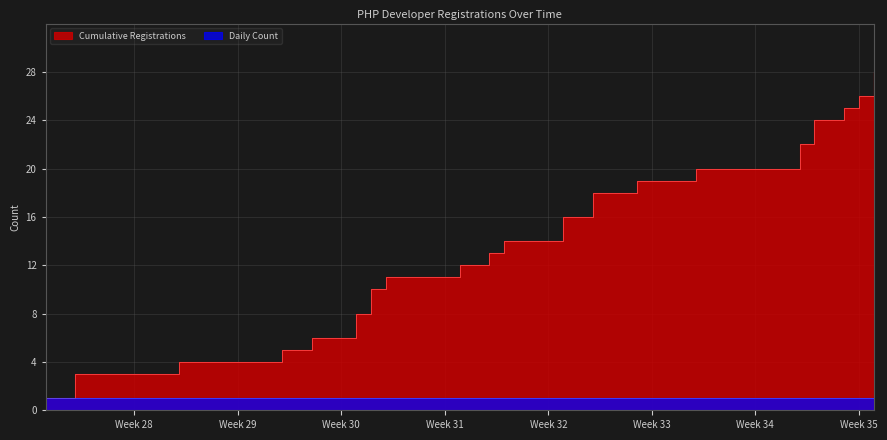

Approximately how many times larger is the value at 2024-07-18 compared to 2024-07-24?

0.6